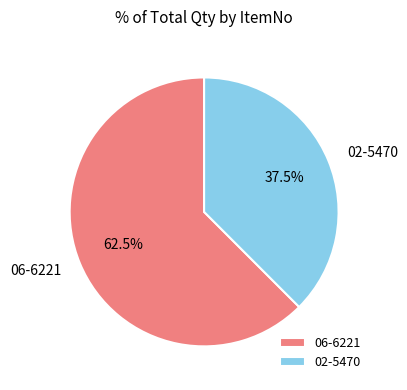

Does 06-6221 account for over 50% of the chart?

Yes